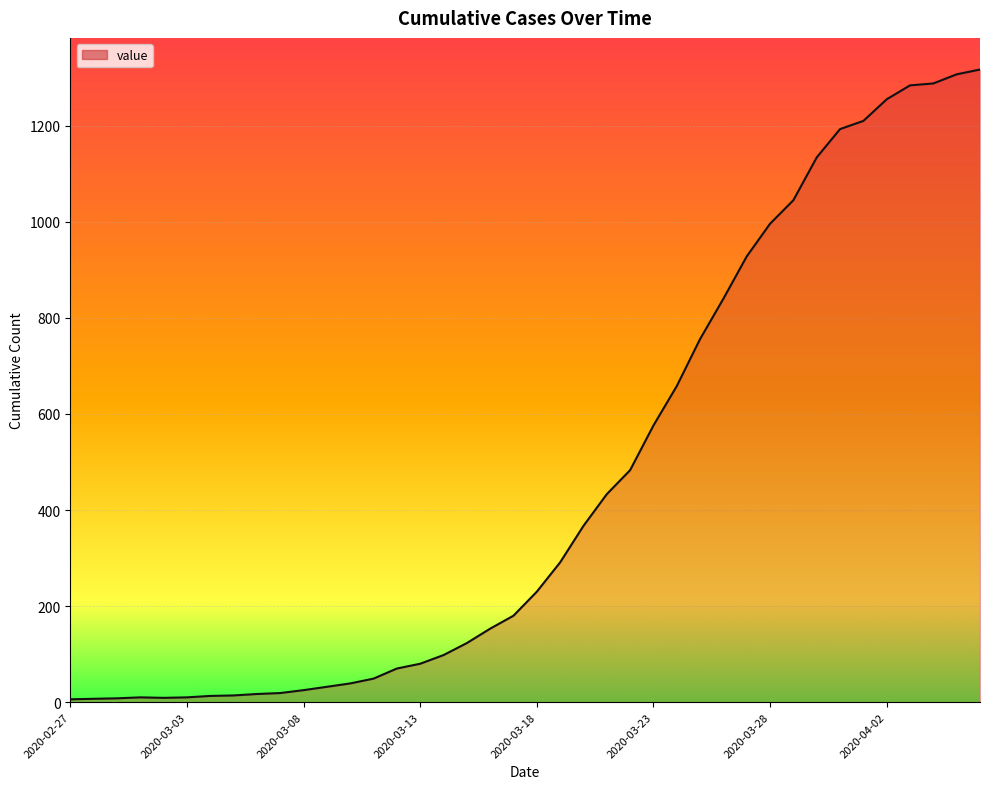

What is the greatest value displayed?

1317